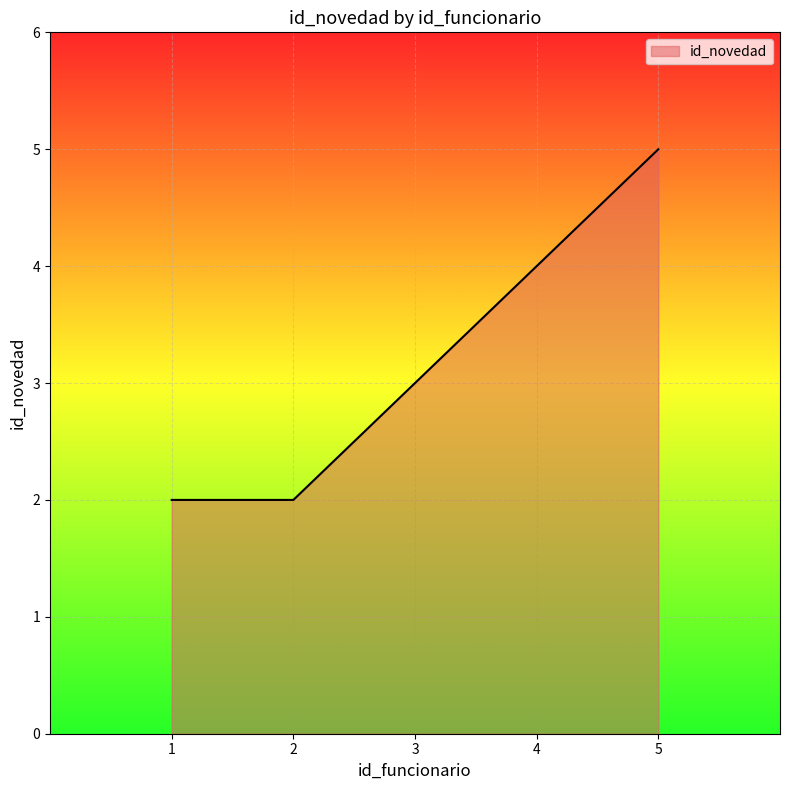

True or false: the data shows 3 at 1.

False